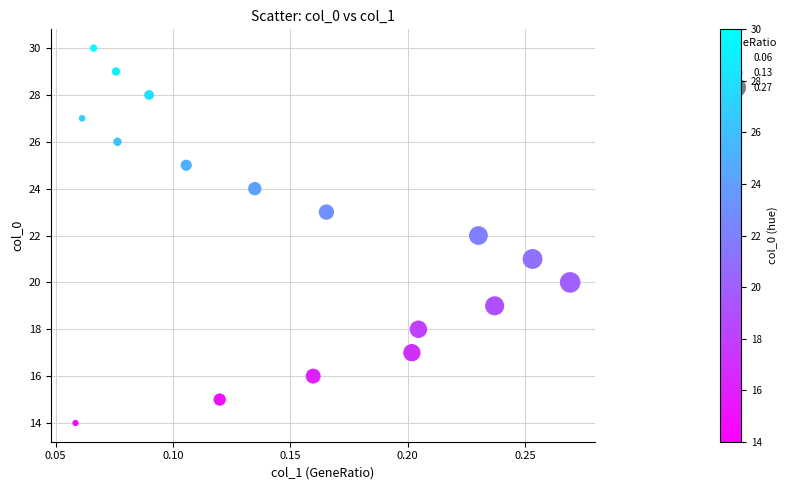

Count the number of points in this scatter plot.

17